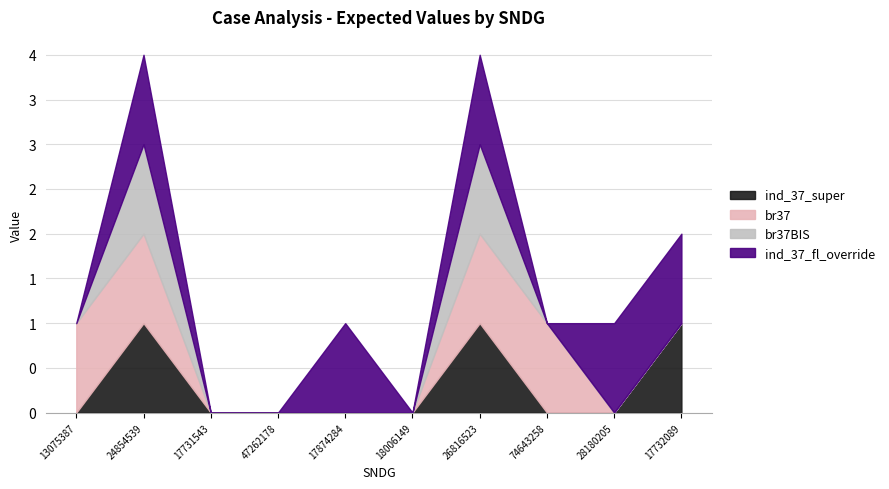

How many positive values does the br37 series have?

4